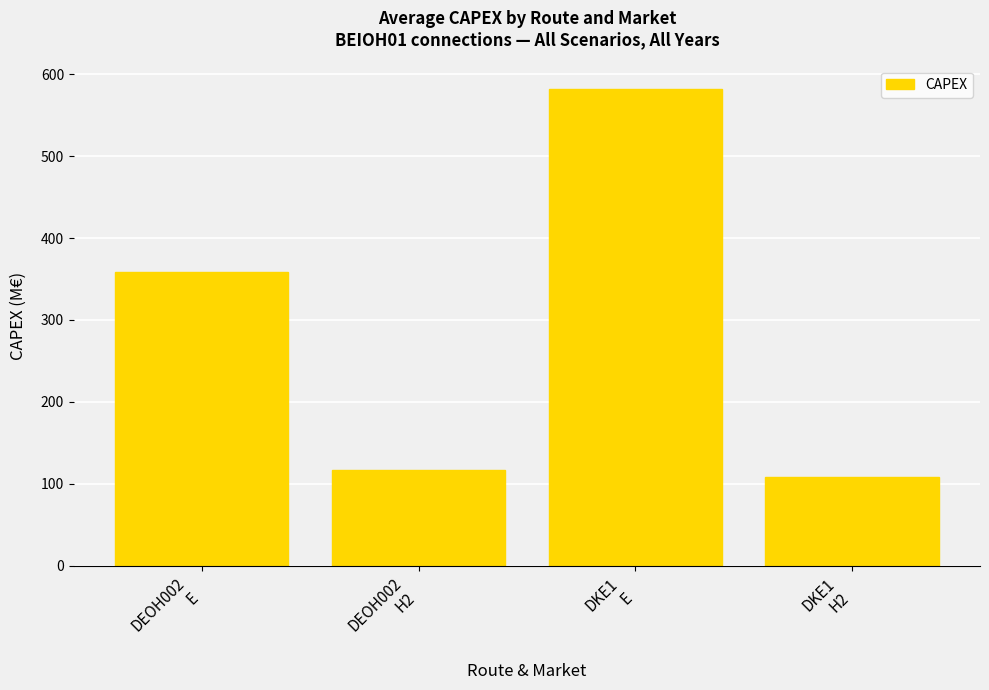

What is the label of the 4th bar from the right?

DEOH002
E